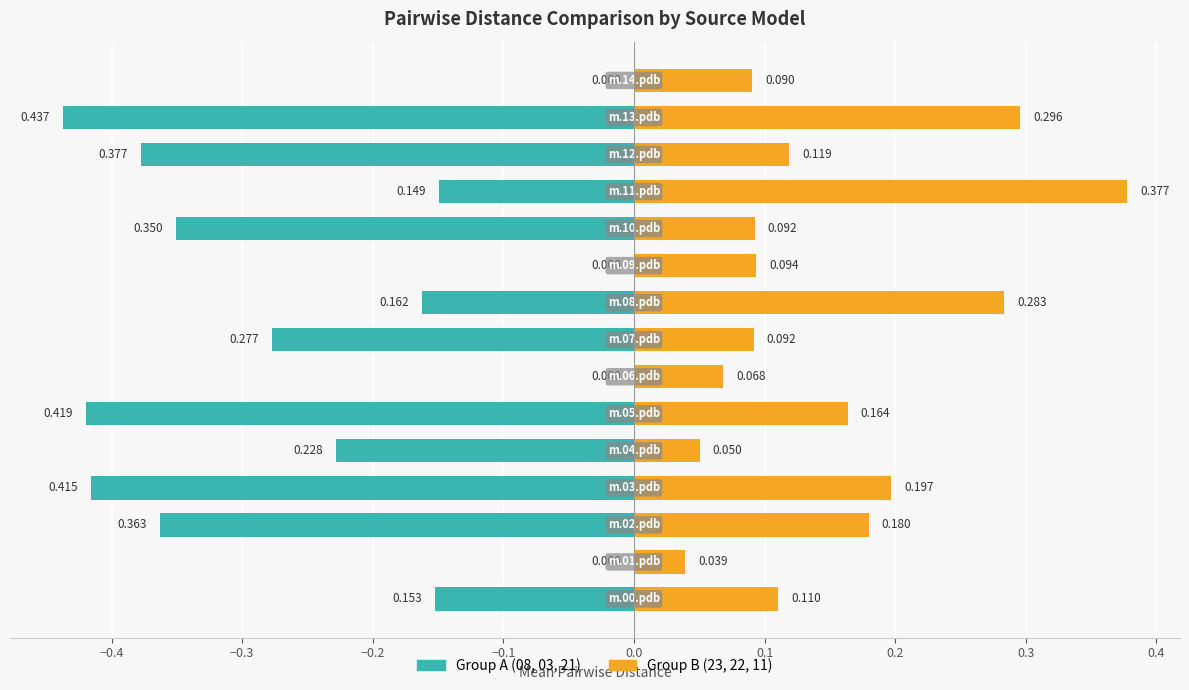

Rank the series at −0.5 from highest to lowest value.

Group B (23, 22, 11), Group A (08, 03, 21)